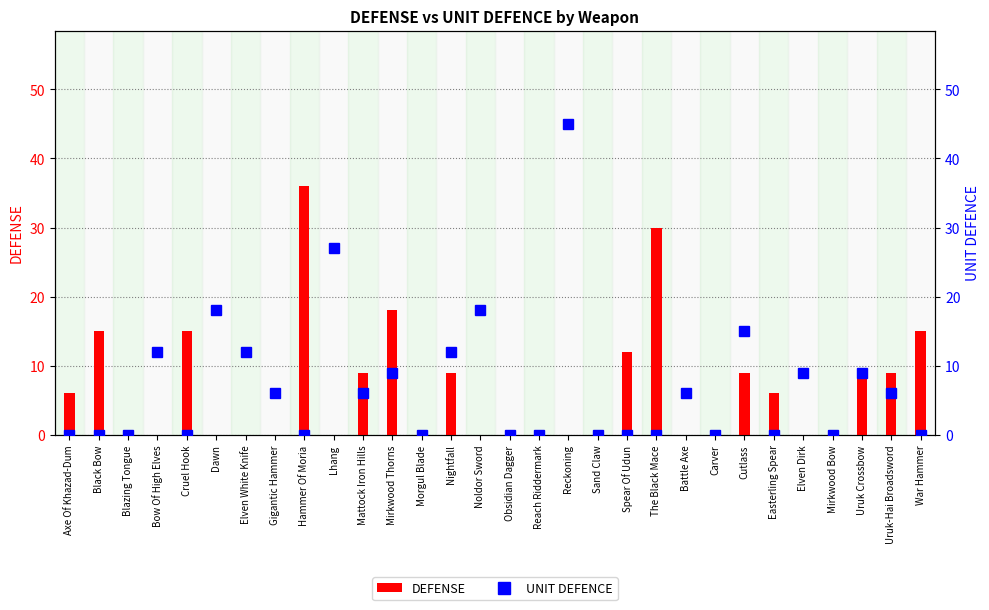

List the series in order of their overall mean, lowest first.

DEFENSE, UNIT DEFENCE